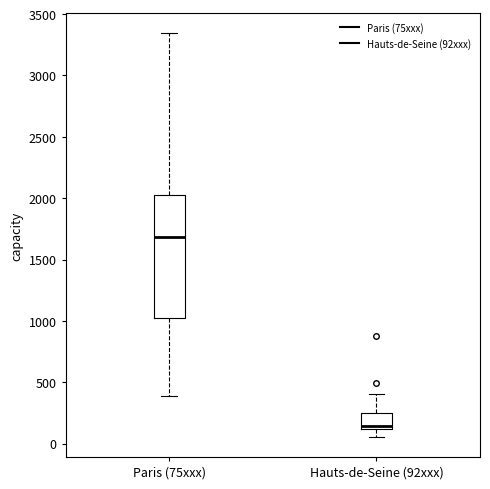

Reading left to right, read every box against the y-axis: the position of its median line, the range the box covers, and the ends of its whiskers. The values are not printed on the chart, so give them approximately, as read against the axis.

Paris (75xxx): median 1700, box 1050 to 2000, whiskers 400 to 3350
Hauts-de-Seine (92xxx): median 150, box 100 to 250, whiskers 50 to 400